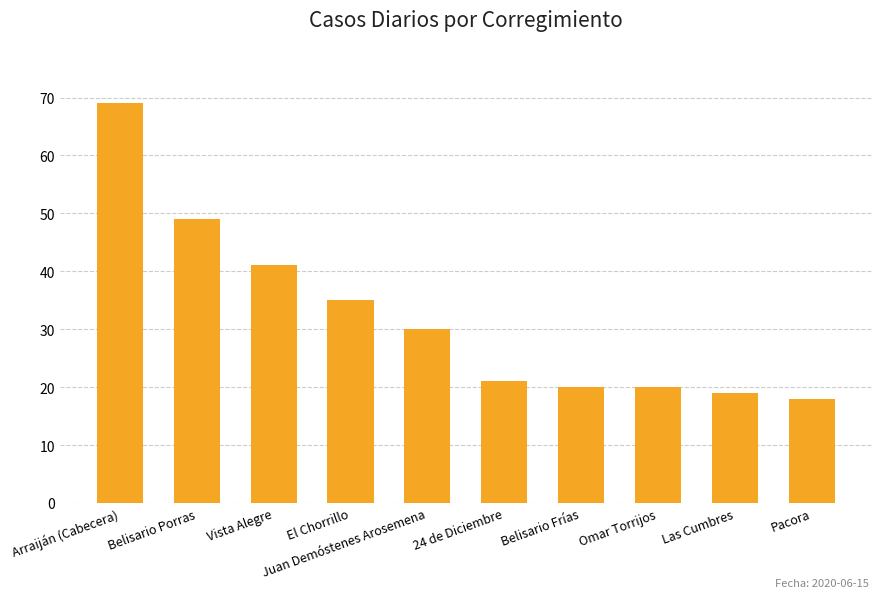

What is the difference between the values at Juan Demóstenes Arosemena and Belisario Frías?

10